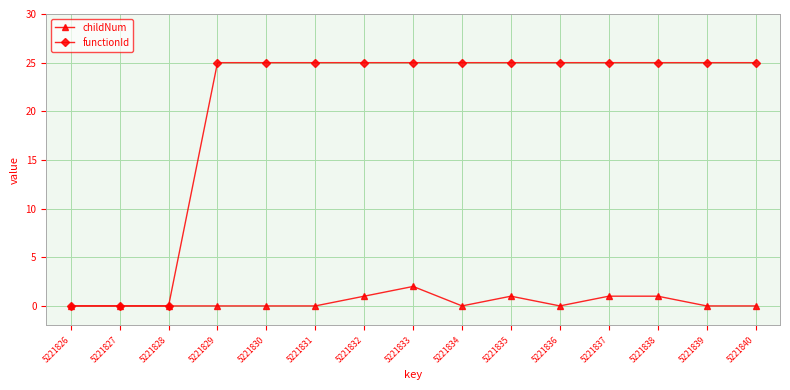

Which category has the highest value in the childNum series?

5221833